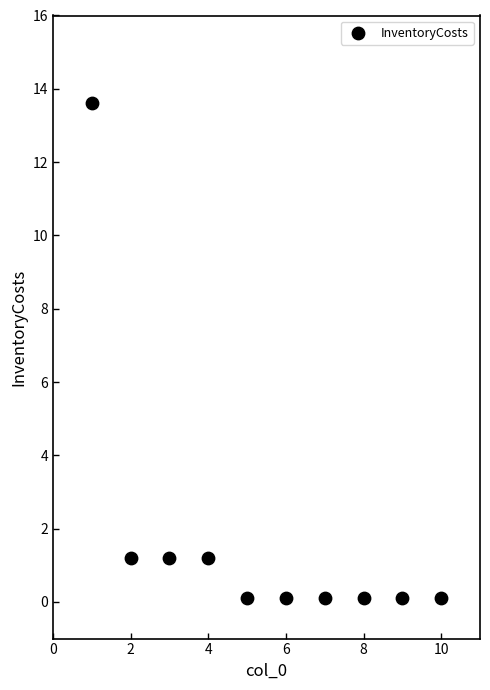

What is the average X value?

5.5